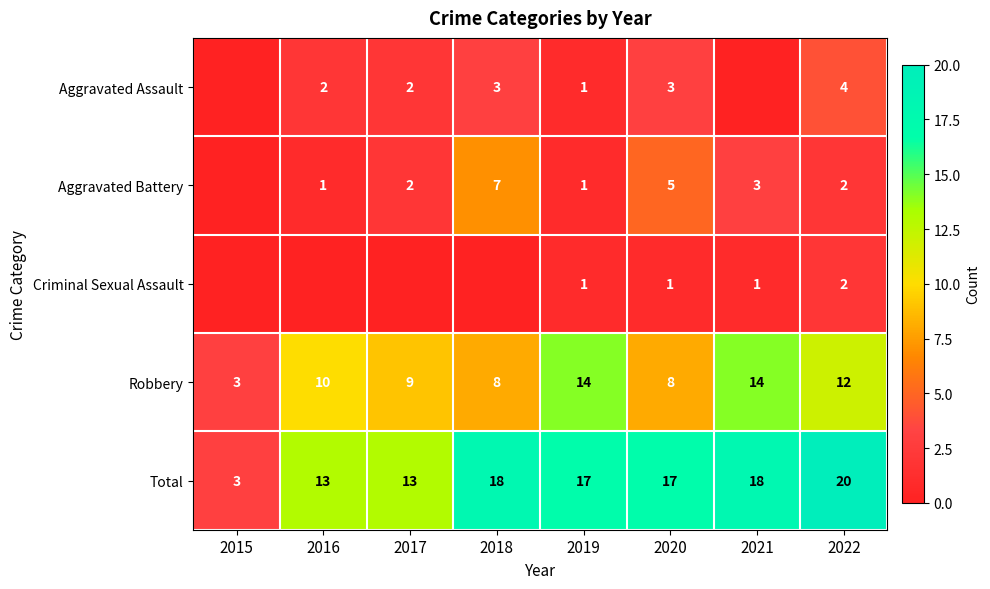

At which label does Total first exceed 17?

2018